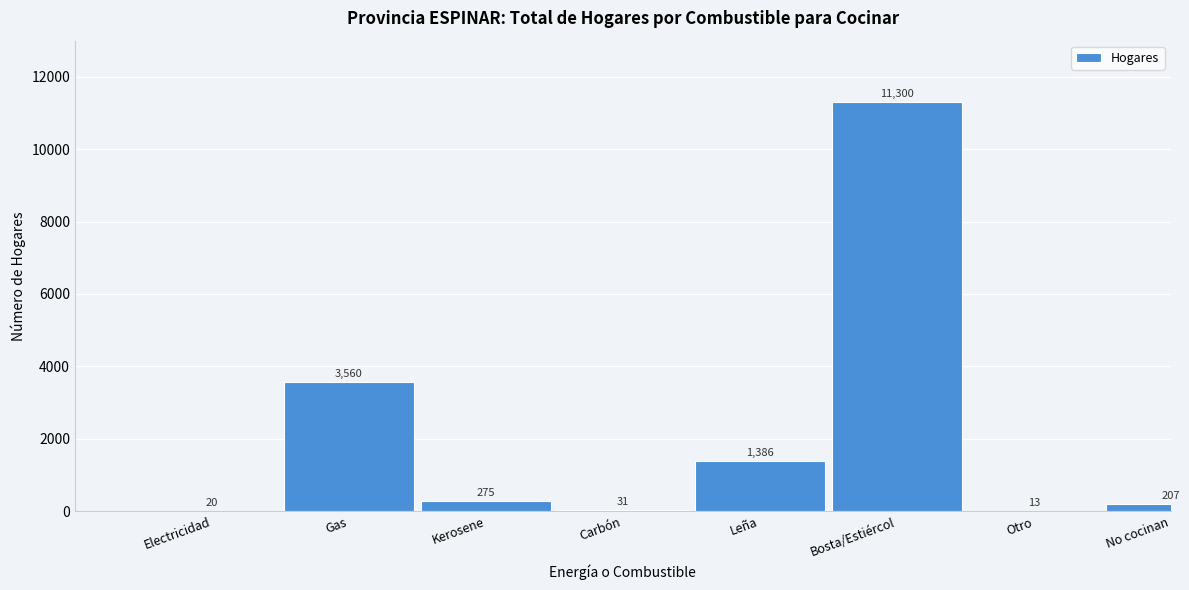

Reading right to left, what are all the values shown in this chart?

No cocinan=207	Otro=13	Bosta/Estiércol=11300	Leña=1386	Carbón=31	Kerosene=275	Gas=3560	Electricidad=20